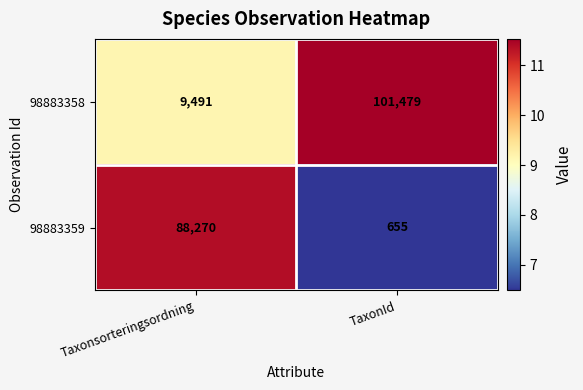

The 98883358 series shows 140717 at TaxonId. True or false?

False